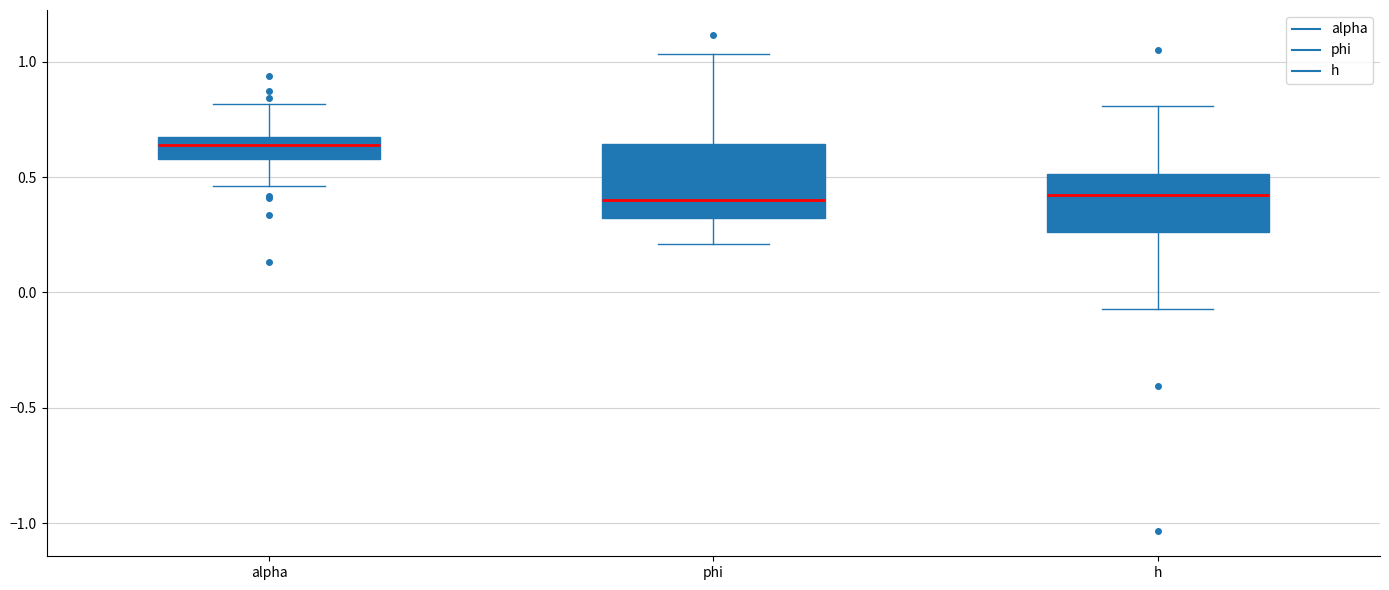

Reading left to right, read every box against the y-axis: the position of its median line, the range the box covers, and the ends of its whiskers. The values are not printed on the chart, so give them approximately, as read against the axis.

alpha: median 0.65, box 0.60 to 0.70, whiskers 0.45 to 0.80
phi: median 0.40, box 0.30 to 0.65, whiskers 0.20 to 1.05
h: median 0.40, box 0.25 to 0.50, whiskers -0.05 to 0.80